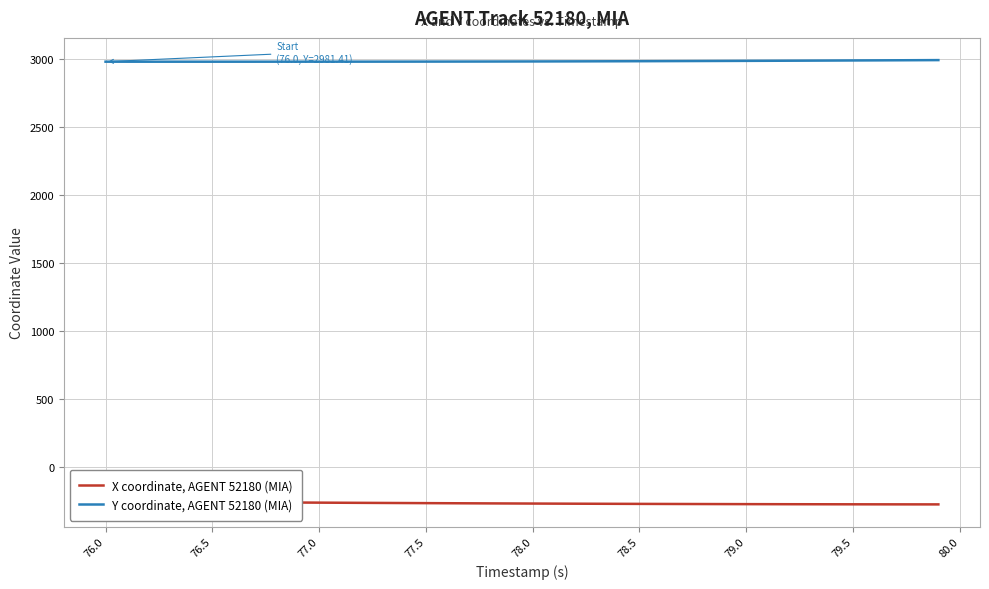

What is the maximum value for Y coordinate, AGENT 52180 (MIA)?

2993.1